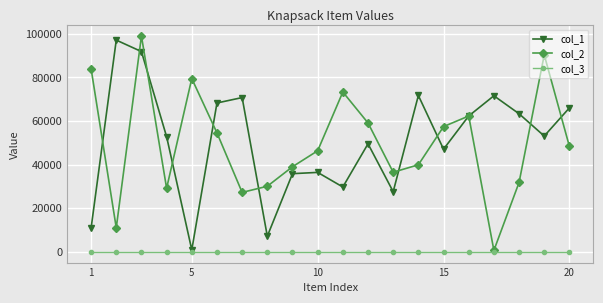

True or false: col_2 has more than 2 interior local peaks.

True